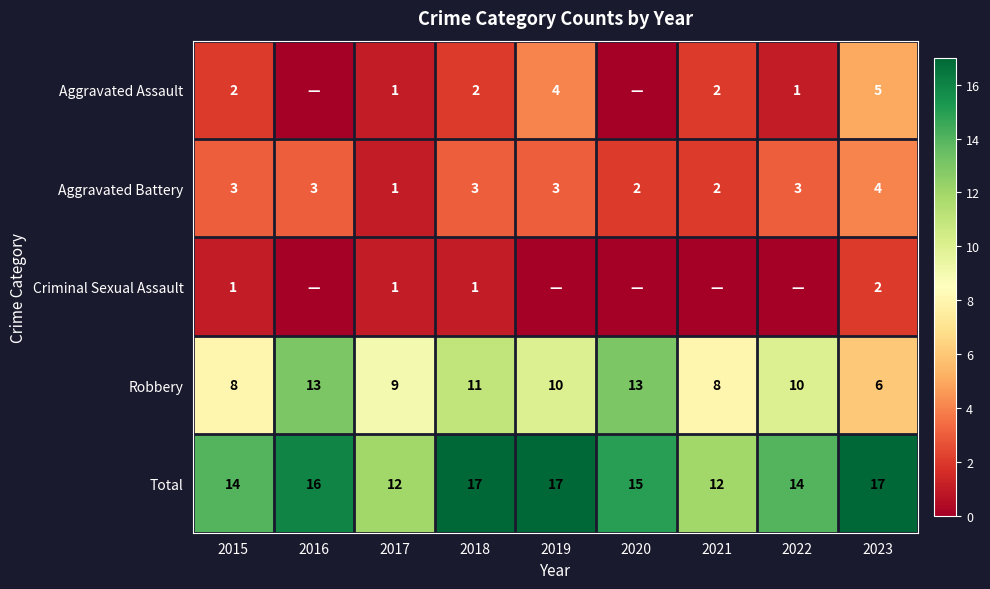

Which category has the lowest value in the Aggravated Battery series?

2017